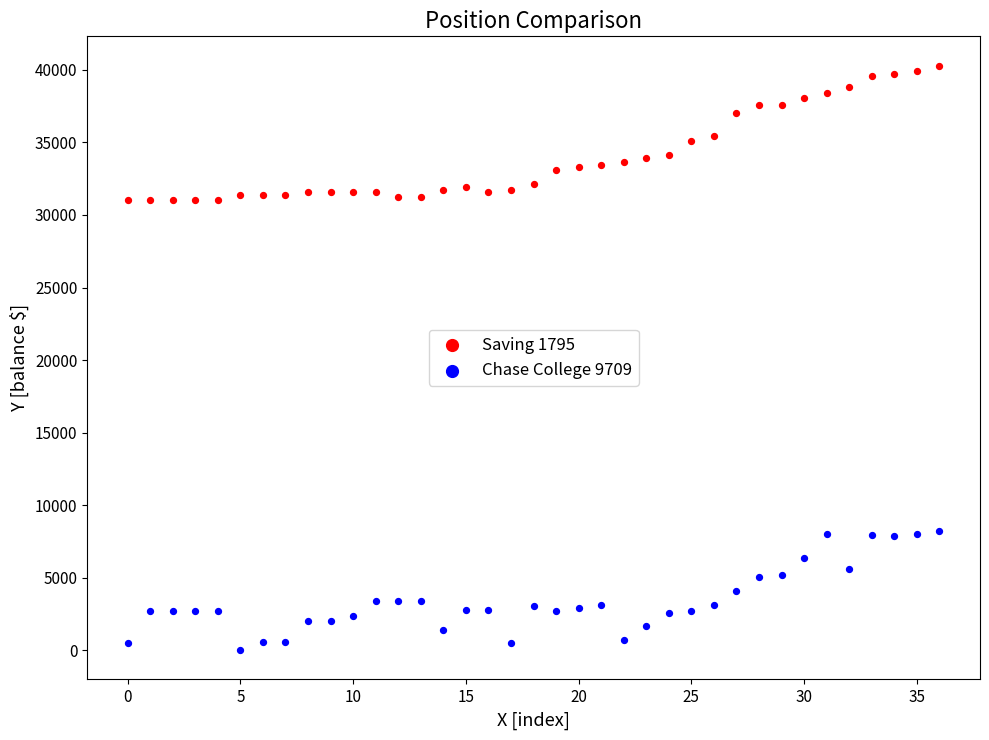

Which series contains the lowest Y value?

Chase College 9709